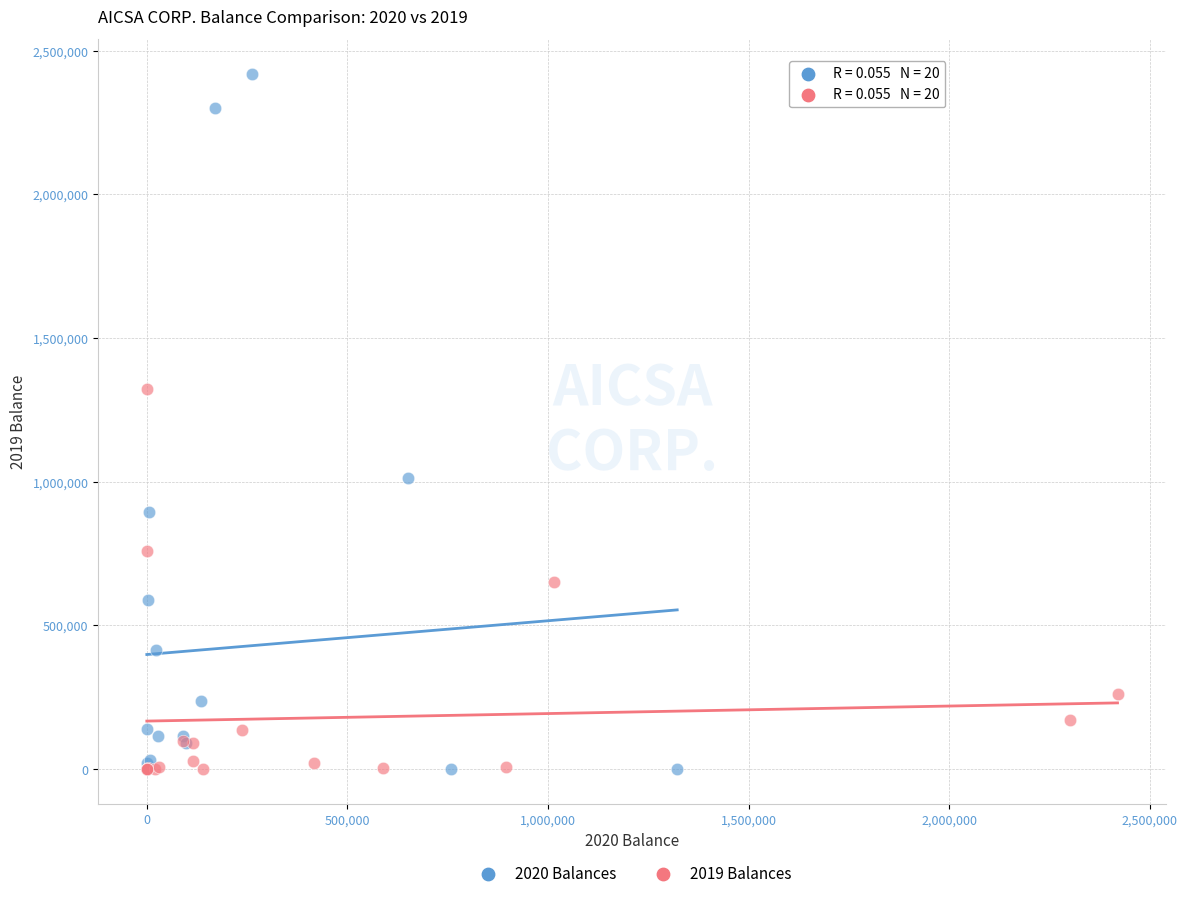

Which series contains the highest Y value?

2020 Balances